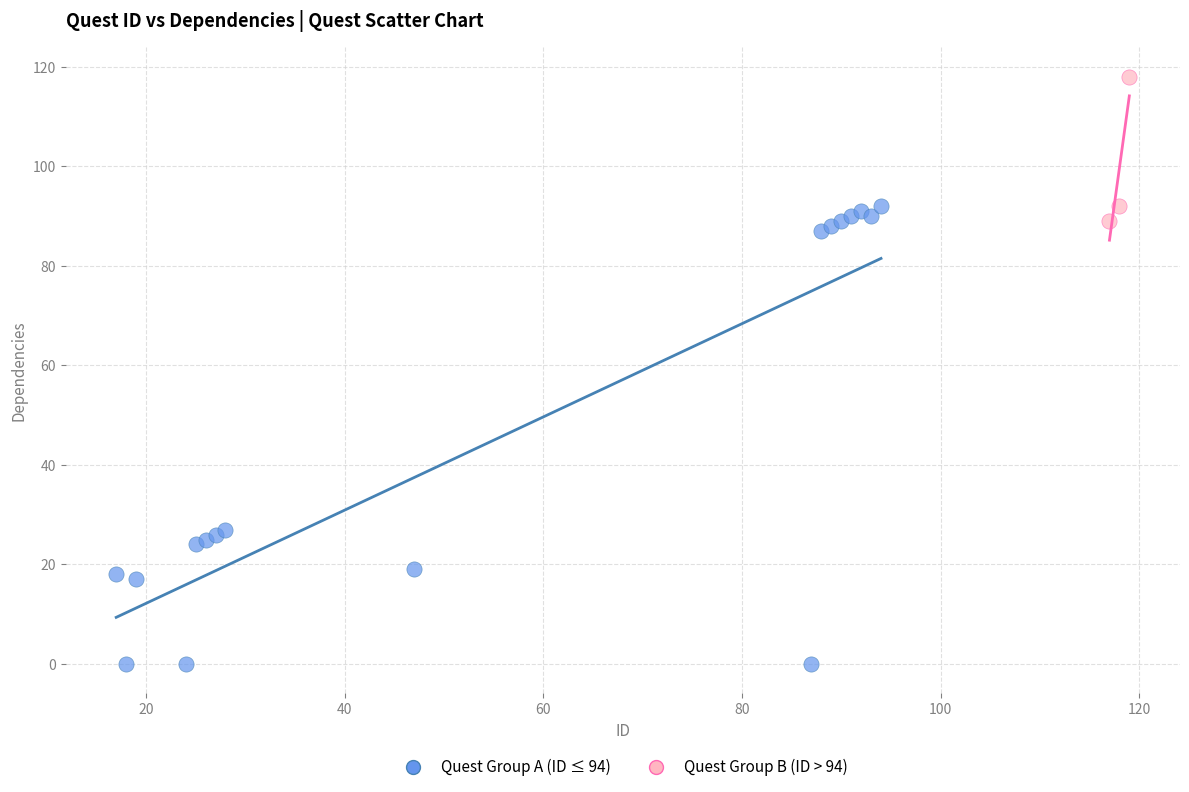

Which series reaches the minimum Y coordinate?

Quest Group A (ID ≤ 94)